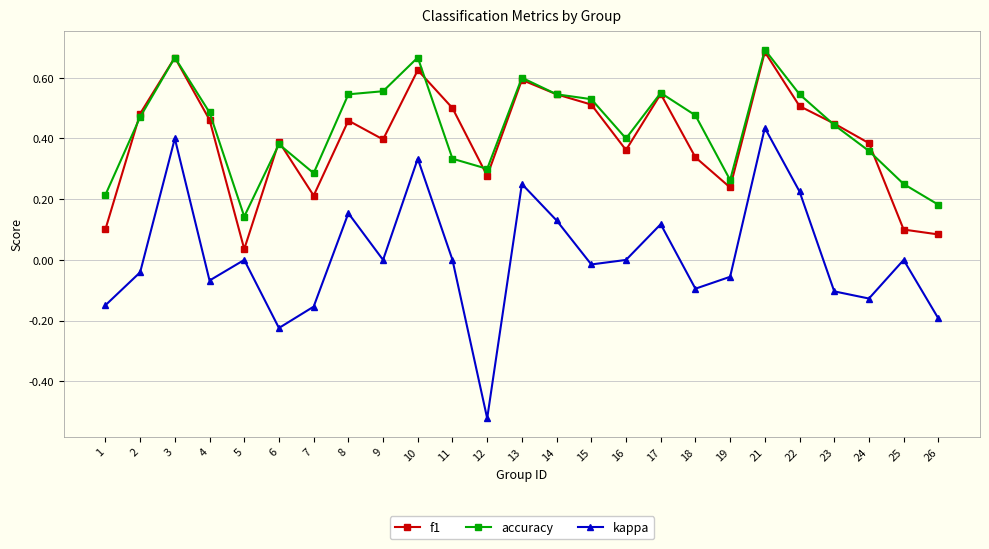

At 11, list the series in order from largest to smallest.

f1, accuracy, kappa